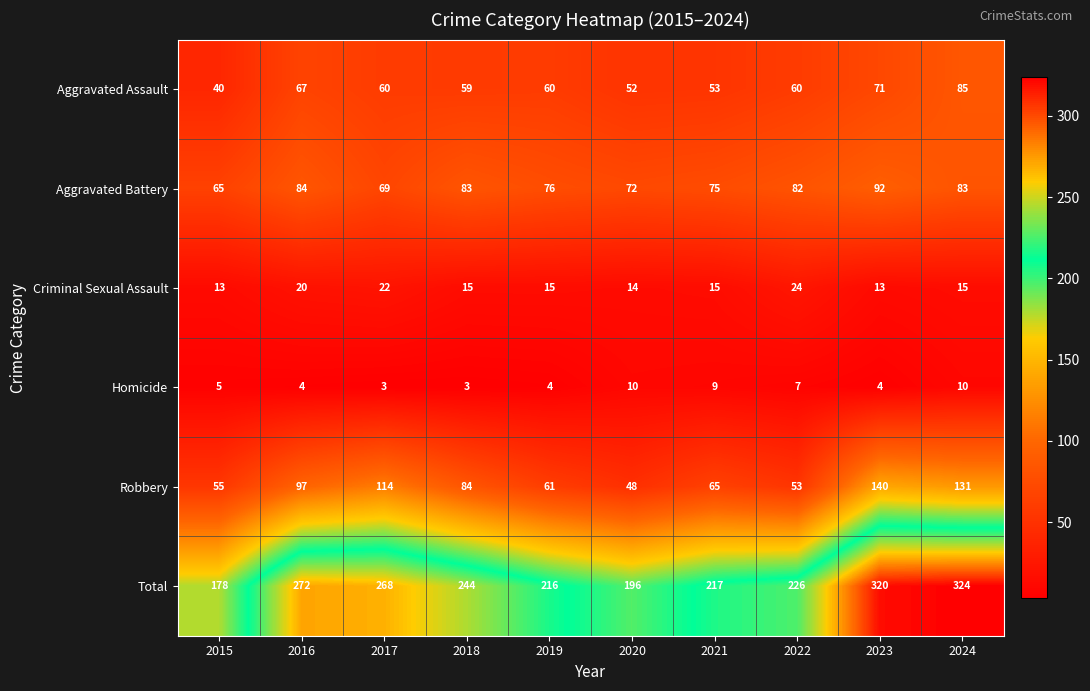

What is the difference between the Aggravated Assault values at 2024 and 2022?

25